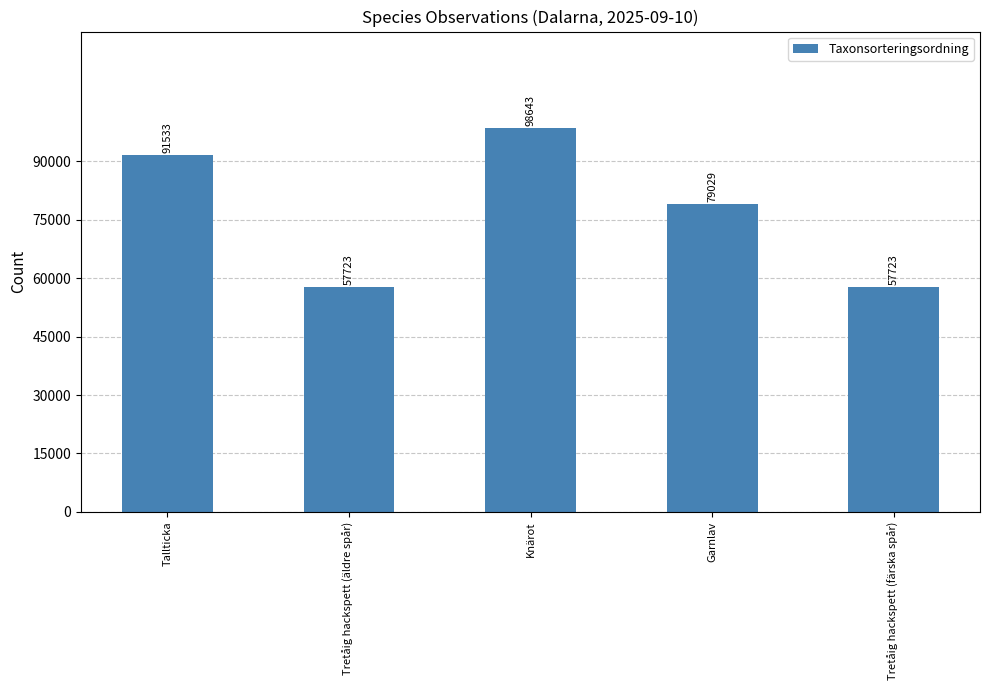

How many data points does each series have?

5